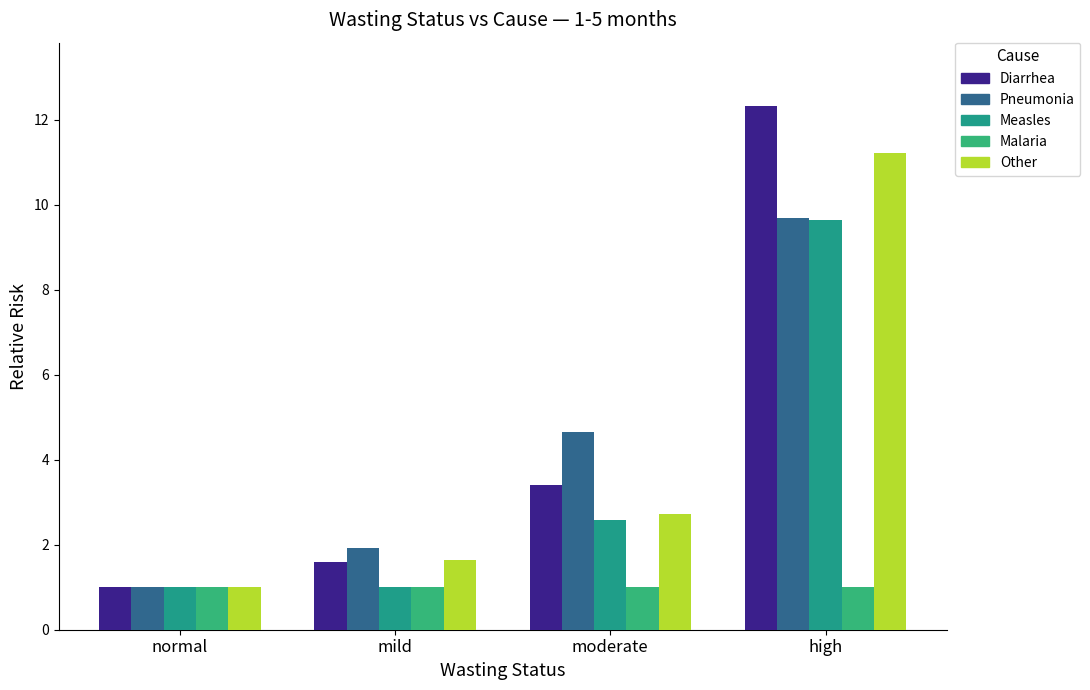

What is the label of the 3rd bar from the left?

moderate